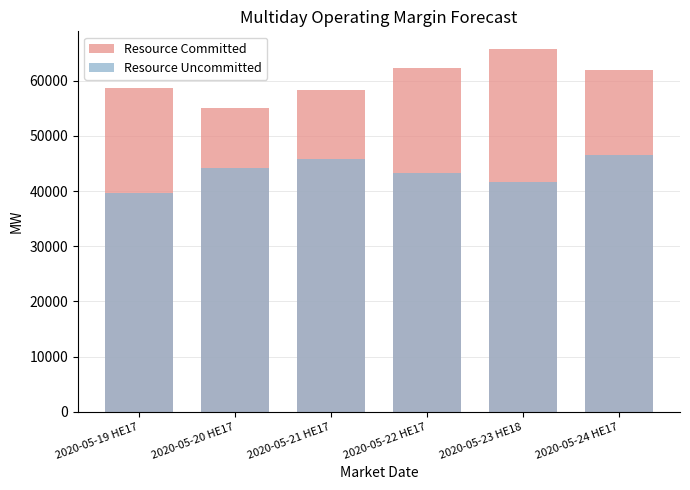

The value of Resource Committed at 2020-05-23 HE18 is 65695.0. True or false?

True